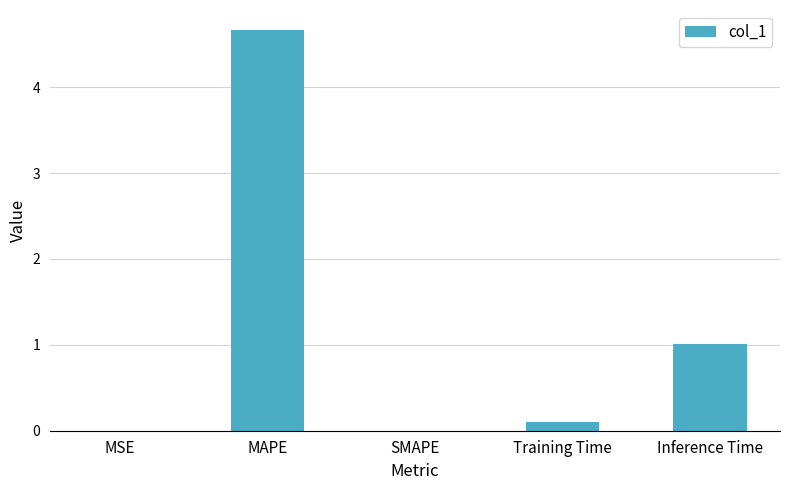

What is the change in value from Training Time to Inference Time?

+0.9